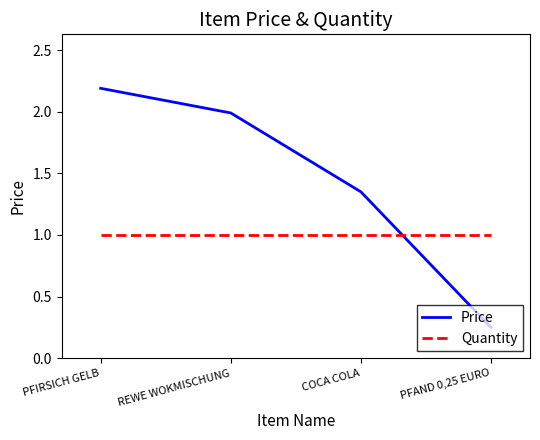

What position from the right is PFIRSICH GELB?

4